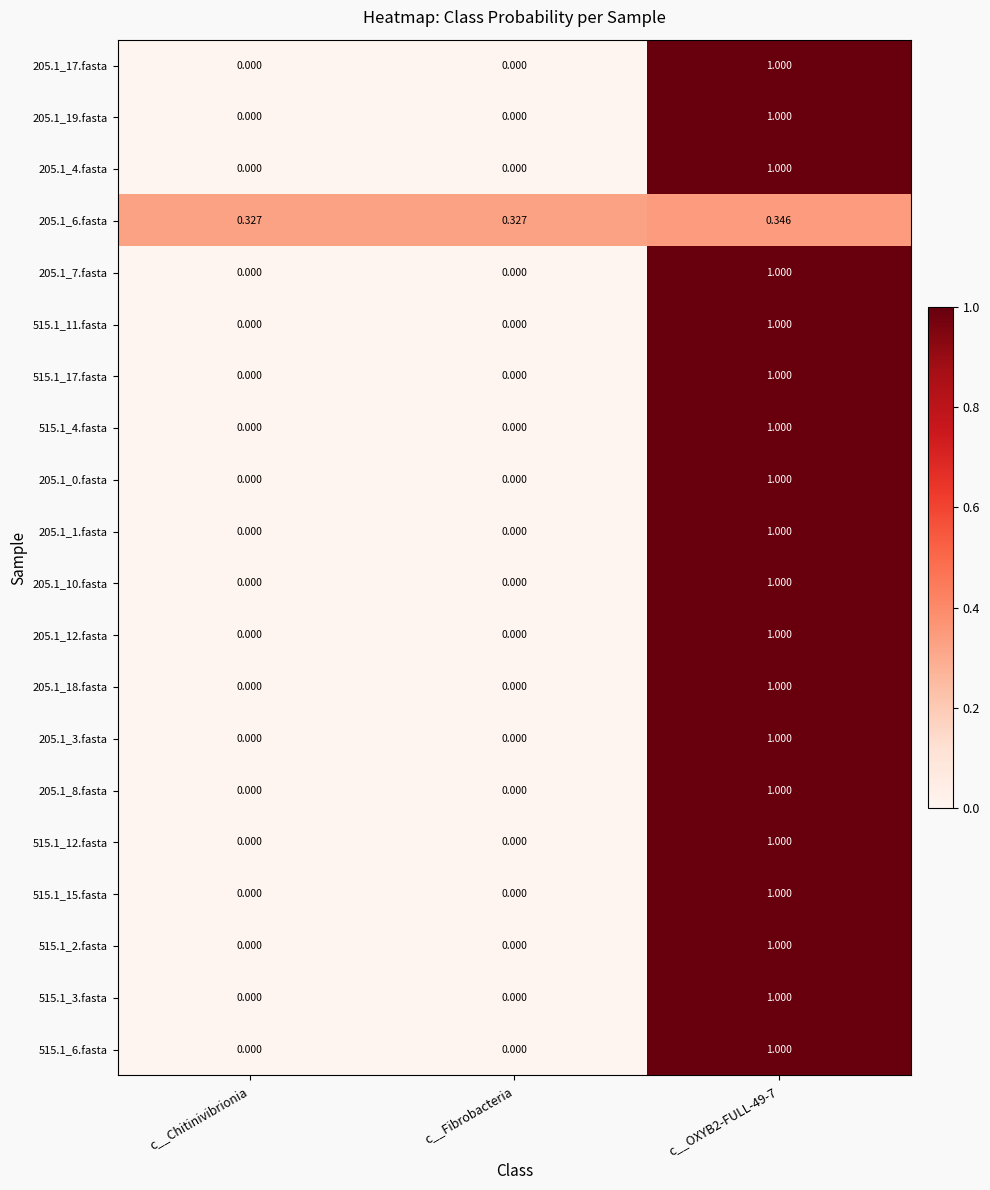

How many values in 205.1_18.fasta are above zero?

1